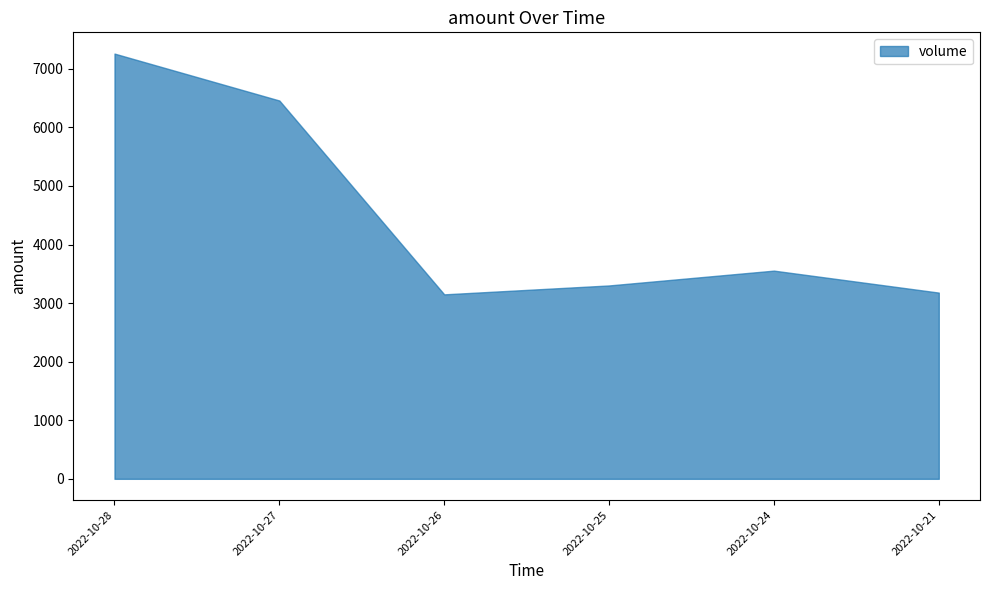

Where is the first local maximum?

2022-10-24